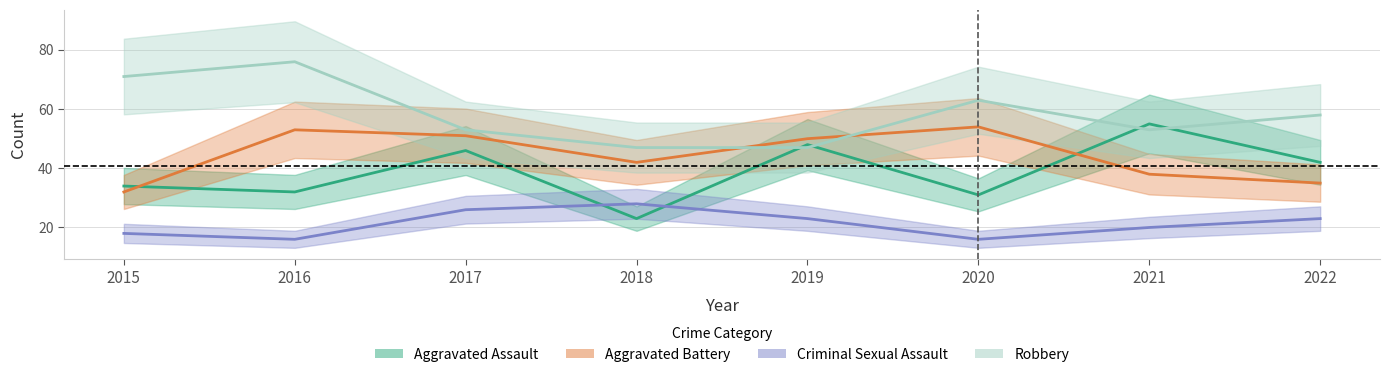

What is the difference between the maximum and minimum values in the Criminal Sexual Assault series?

12